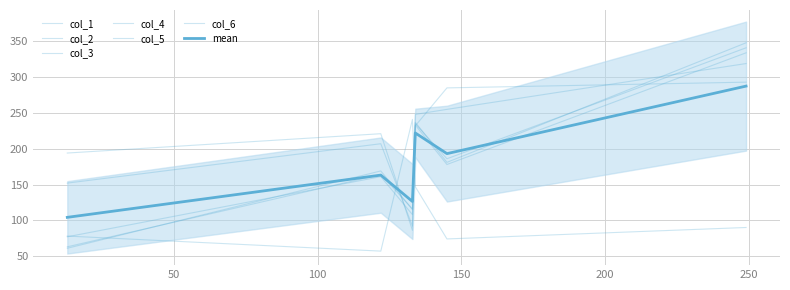

Which series has the widest spread of values?

col_5